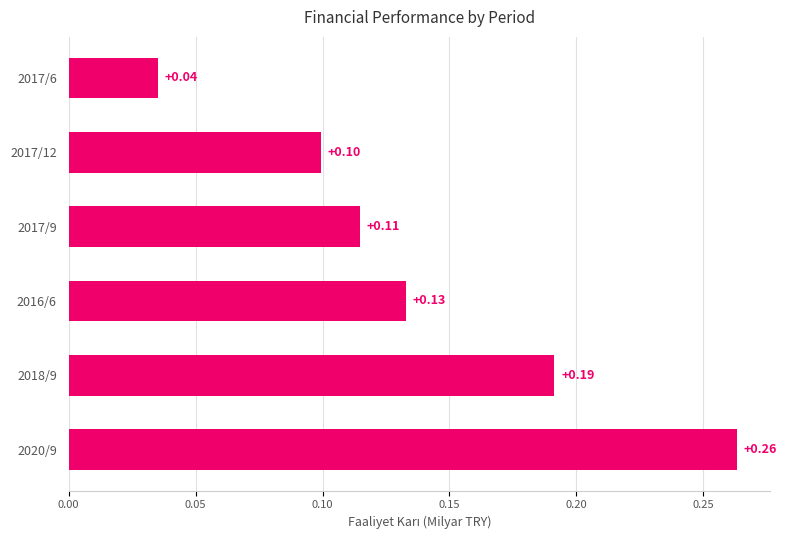

Does the chart contain any negative values?

No